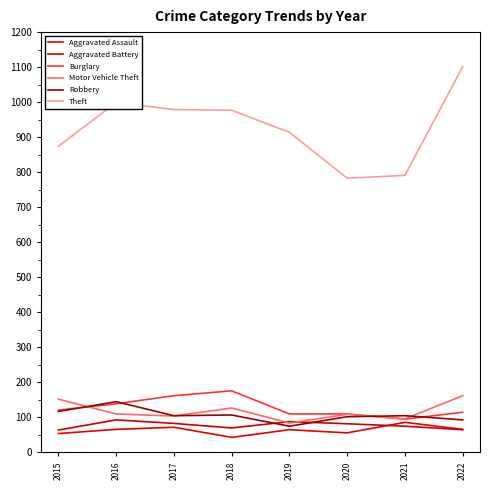

The value of Aggravated Battery at 2021 is 75. True or false?

True